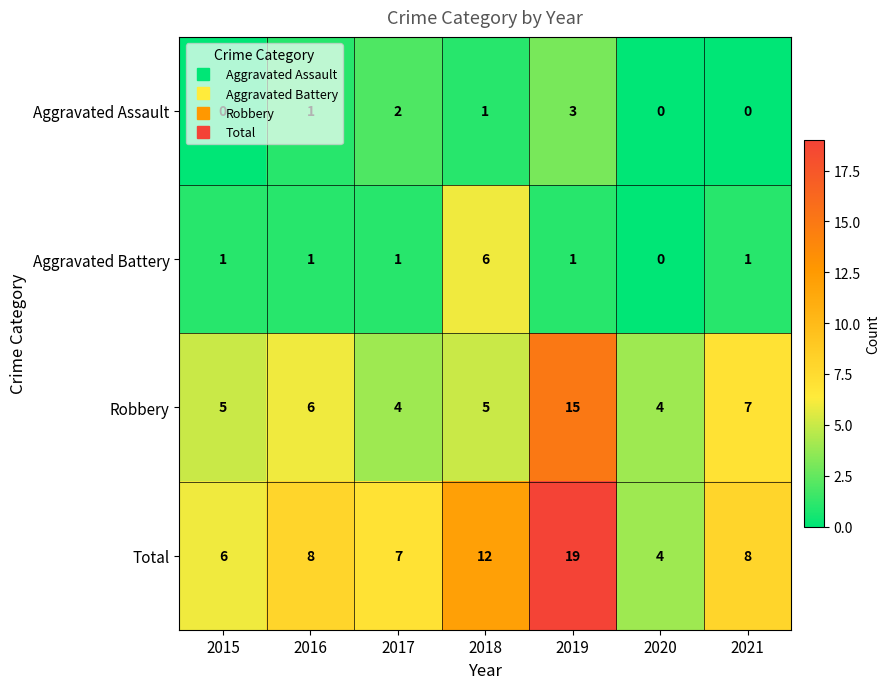

True or false: Robbery has a value of 9 at 2018.

False